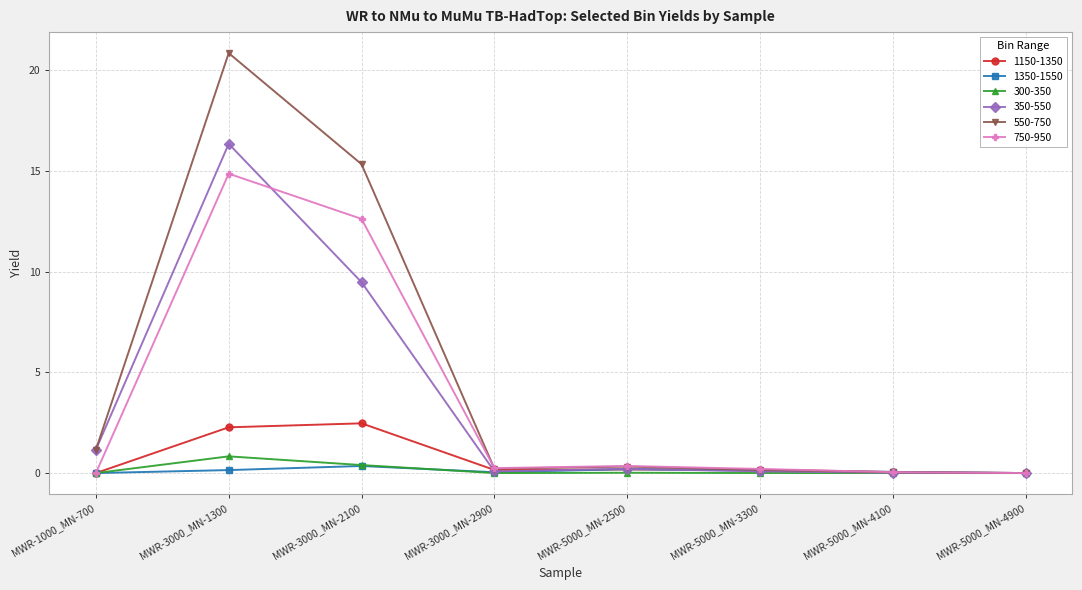

What are all the series names shown in the legend?

1150-1350, 1350-1550, 300-350, 350-550, 550-750, 750-950